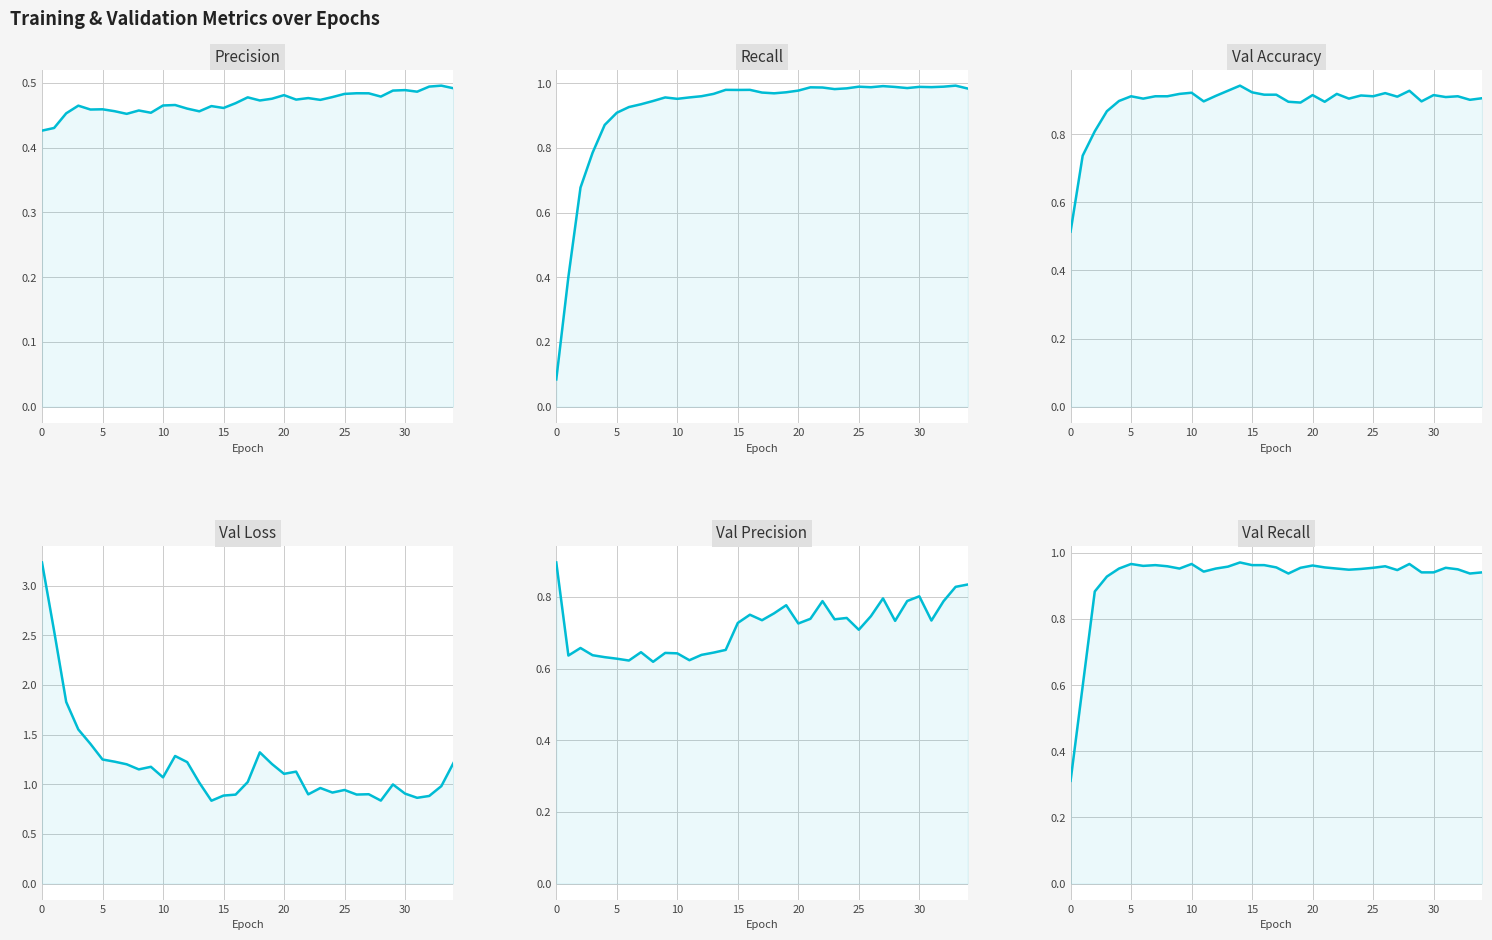

What is the value of the recall point at the 30th from the left?

1.0